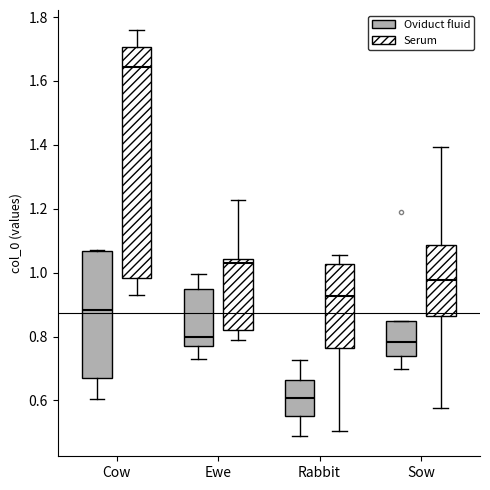

Reading left to right, read every box against the y-axis: the position of its median line, the range the box covers, and the ends of its whiskers. The values are not printed on the chart, so give them approximately, as read against the axis.

Cow (Oviduct fluid): median 0.88, box 0.68 to 1.06, whiskers 0.60 to 1.08
Cow (Serum): median 1.64, box 0.98 to 1.70, whiskers 0.92 to 1.76
Ewe (Oviduct fluid): median 0.80, box 0.78 to 0.94, whiskers 0.72 to 1.00
Ewe (Serum): median 1.02, box 0.82 to 1.04, whiskers 0.78 to 1.22
Rabbit (Oviduct fluid): median 0.60, box 0.56 to 0.66, whiskers 0.48 to 0.72
Rabbit (Serum): median 0.92, box 0.76 to 1.02, whiskers 0.50 to 1.06
Sow (Oviduct fluid): median 0.78, box 0.74 to 0.84, whiskers 0.70 to 0.84
Sow (Serum): median 0.98, box 0.86 to 1.08, whiskers 0.58 to 1.40